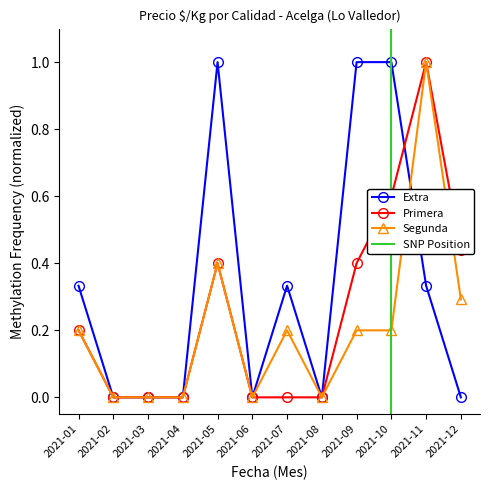

True or false: Extra has a value of -0.4 at 2021-02.

False